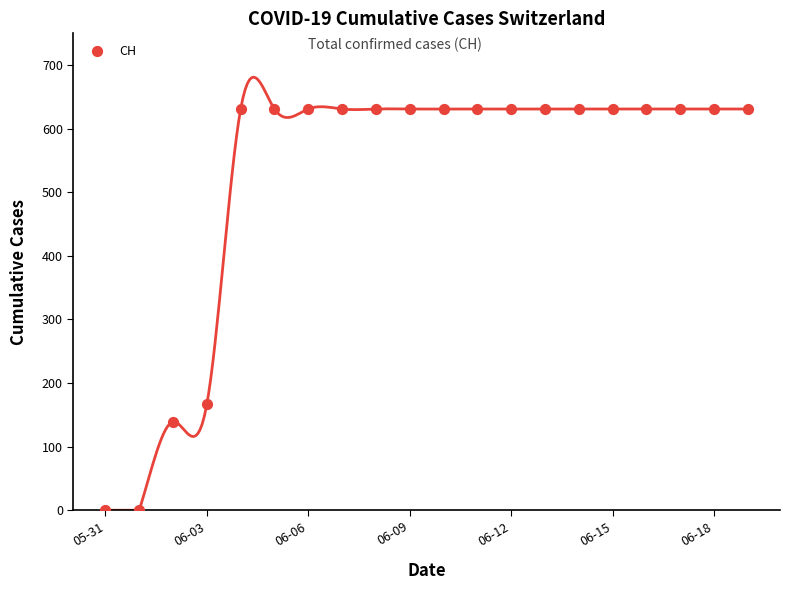

What is the range of Y values (max minus min)?

631